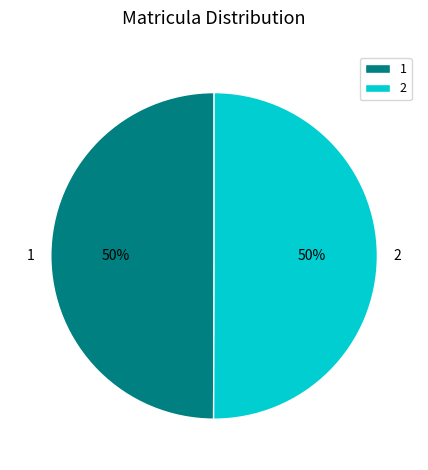

True or false: 1 accounts for 38% of the total.

False